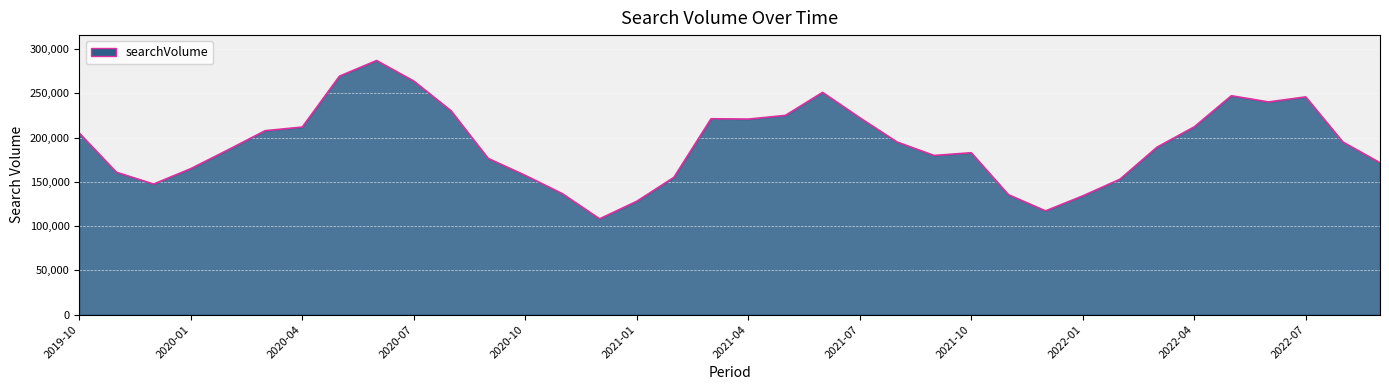

What is the smallest value displayed?

108200